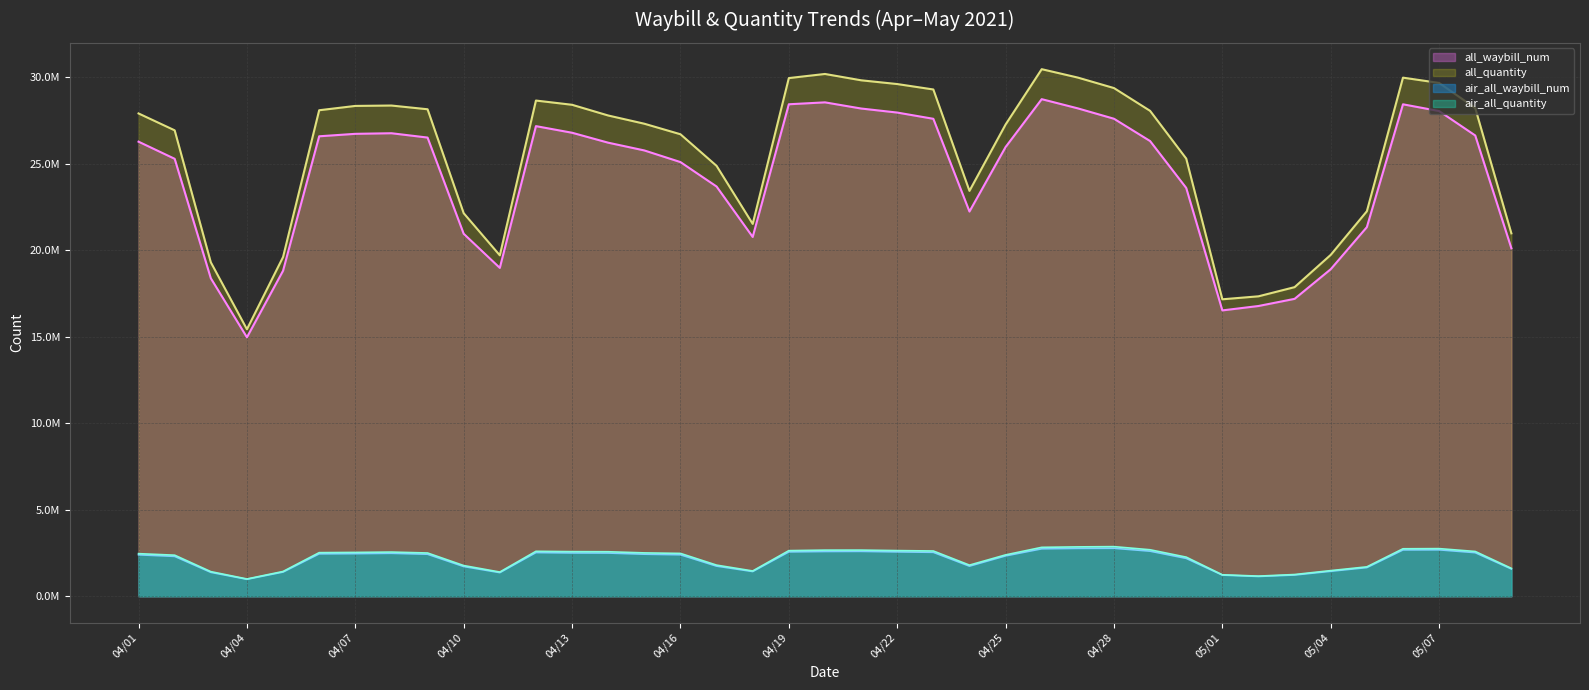

Reading left to right, what are all the values shown in this chart?

all_waybill_num: 26262930	25273414	18373266	14960064	18805640	26574045	26716230	26750554	26500421	20942275	18971206	27160792	26778771	26204237	25756752	25084043	23672073	20758147	28424267	28534633	28178755	27945123	27584622	22226697	25953499	28718840	28186842	27587725	26298977	23589677	16514641	16769262	17182359	18894655	21325478	28421888	28031620	26620810	20106151
all_quantity: 27893772	26918072	19295180	15425705	19597619	28078910	28328483	28351096	28135629	22131222	19697043	28639020	28394318	27775457	27300406	26691622	24865971	21512815	29936997	30174960	29809499	29592251	29278837	23420992	27254312	30451430	29965900	29360360	28044128	25285420	17156533	17328946	17858859	19723661	22242434	29961718	29656736	28204955	20966870
air_all_waybill_num: 2395324	2304800	1383220	981844	1399675	2451632	2462935	2482928	2429187	1719065	1366112	2525580	2502743	2496718	2430756	2398246	1741855	1429608	2564283	2587246	2594085	2564492	2539199	1741115	2334104	2742403	2767327	2773580	2605717	2189604	1222889	1145559	1227918	1445540	1658348	2677652	2682878	2519604	1577457
air_all_quantity: 2461713	2373533	1422892	998445	1431335	2519675	2533100	2552915	2500226	1774056	1398973	2597164	2577620	2571720	2505723	2475771	1798679	1461321	2635597	2665276	2666954	2638475	2615535	1798610	2389867	2826466	2852826	2867135	2686273	2260029	1241304	1163761	1255955	1481466	1698909	2743739	2752956	2588034	1612306